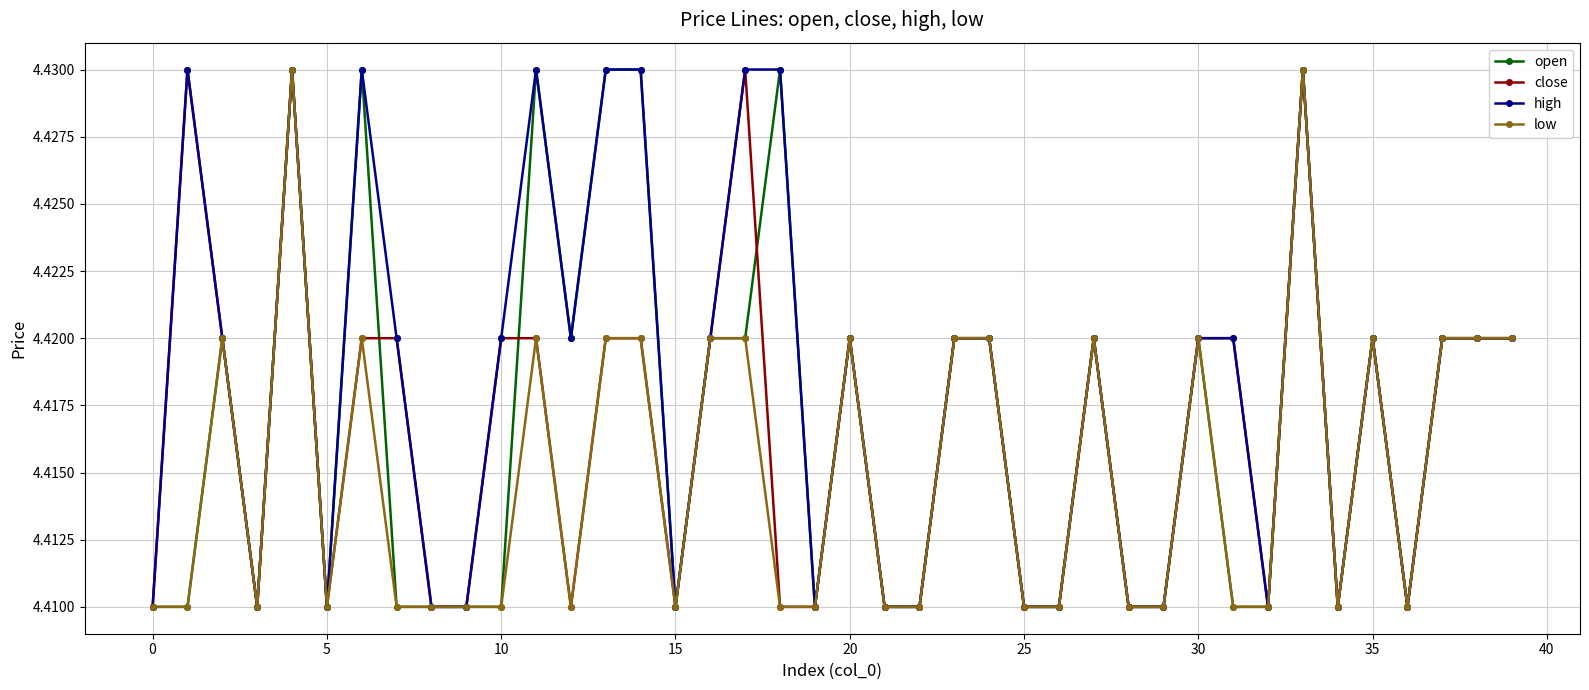

True or false: close has more than 1 points higher than both neighbors.

True